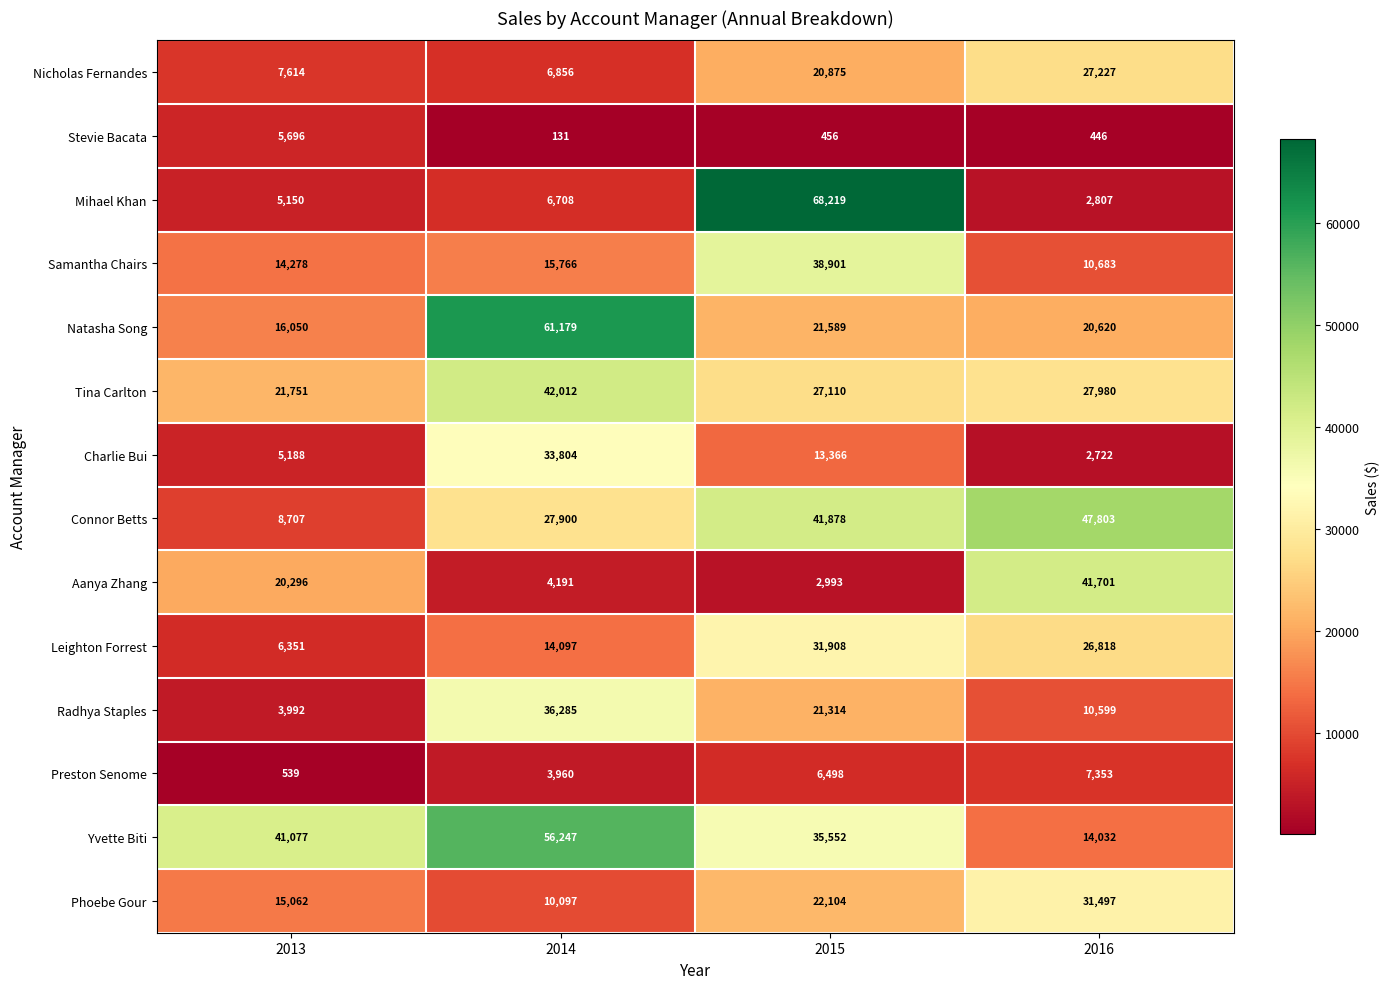

Which series has the widest spread of values?

Mihael Khan